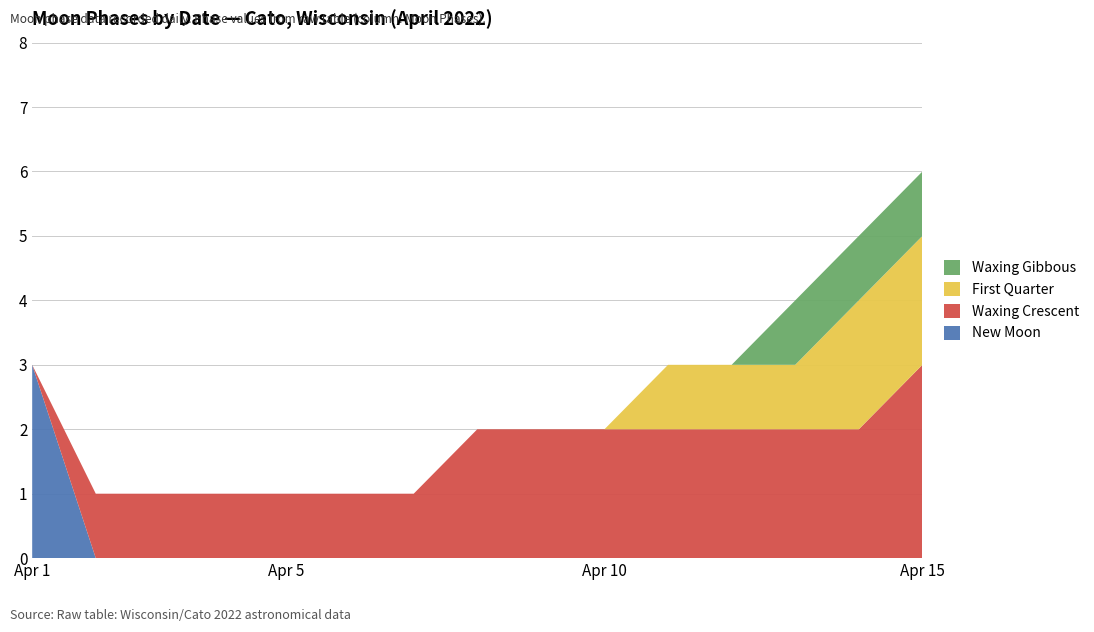

Reading right to left, what are all the values shown in this chart?

New Moon: 2022-04-15=0	2022-04-14=0	2022-04-13=0	2022-04-12=0	2022-04-11=0	2022-04-10=0	2022-04-09=0	2022-04-08=0	2022-04-07=0	2022-04-06=0	2022-04-05=0	2022-04-04=0	2022-04-03=0	2022-04-02=0	2022-04-01=3
Waxing Crescent: 2022-04-15=3	2022-04-14=2	2022-04-13=2	2022-04-12=2	2022-04-11=2	2022-04-10=2	2022-04-09=2	2022-04-08=2	2022-04-07=1	2022-04-06=1	2022-04-05=1	2022-04-04=1	2022-04-03=1	2022-04-02=1	2022-04-01=0
First Quarter: 2022-04-15=2	2022-04-14=2	2022-04-13=1	2022-04-12=1	2022-04-11=1	2022-04-10=0	2022-04-09=0	2022-04-08=0	2022-04-07=0	2022-04-06=0	2022-04-05=0	2022-04-04=0	2022-04-03=0	2022-04-02=0	2022-04-01=0
Waxing Gibbous: 2022-04-15=1	2022-04-14=1	2022-04-13=1	2022-04-12=0	2022-04-11=0	2022-04-10=0	2022-04-09=0	2022-04-08=0	2022-04-07=0	2022-04-06=0	2022-04-05=0	2022-04-04=0	2022-04-03=0	2022-04-02=0	2022-04-01=0